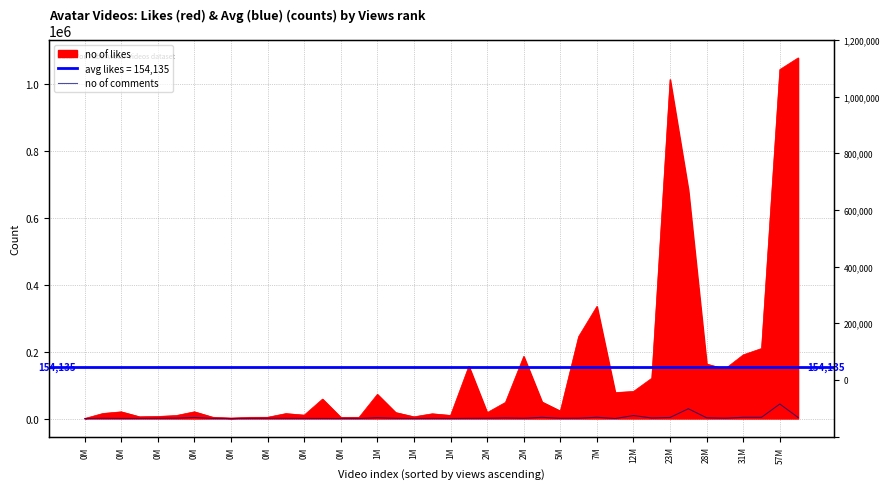

Is it true that the value at 1M is 1633?

False